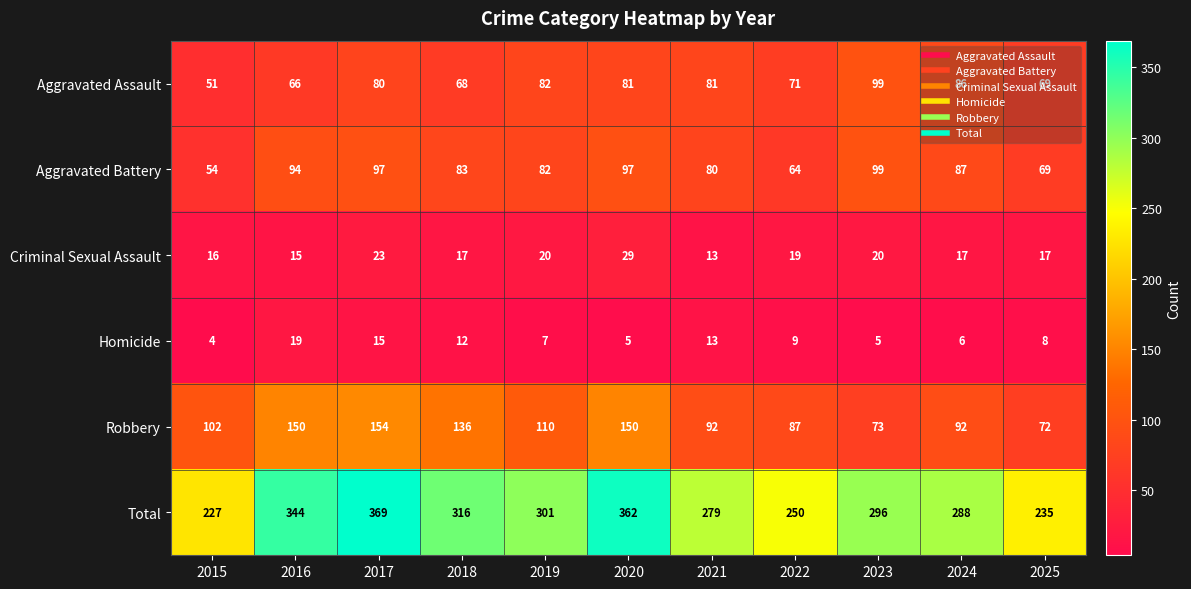

The Criminal Sexual Assault series shows 3 at 2021. True or false?

False